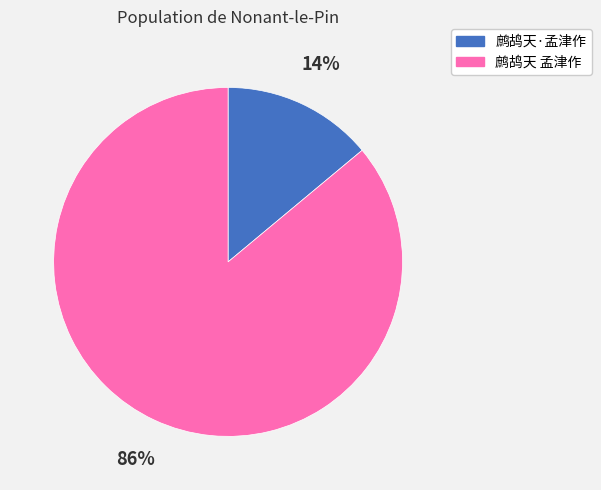

Which has a higher value, 鹧鸪天 孟津作 or 鹧鸪天·孟津作?

鹧鸪天 孟津作